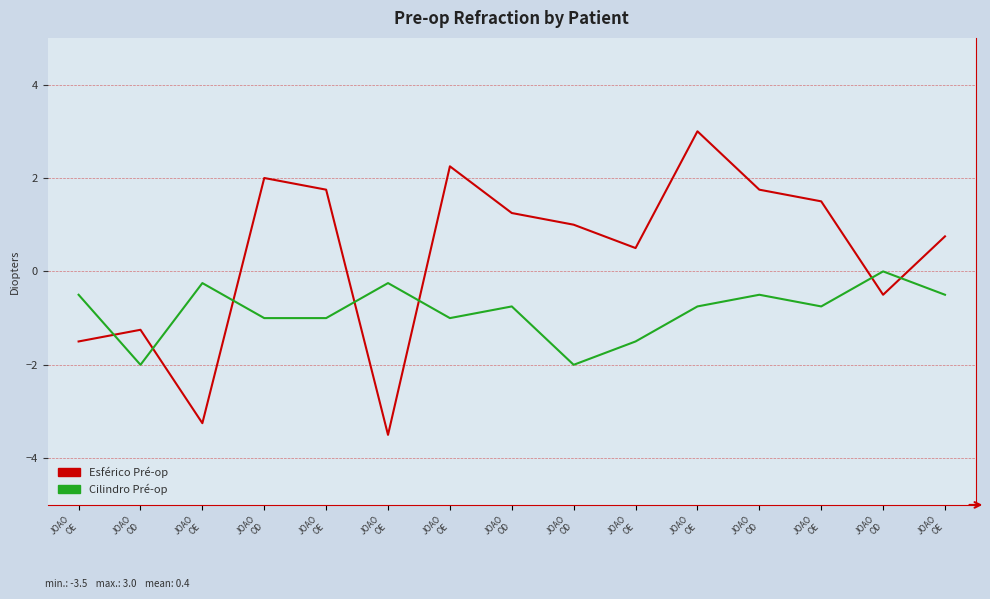

Rank the series by their average value, from lowest to highest.

Cilindro Pré-op, Esférico Pré-op